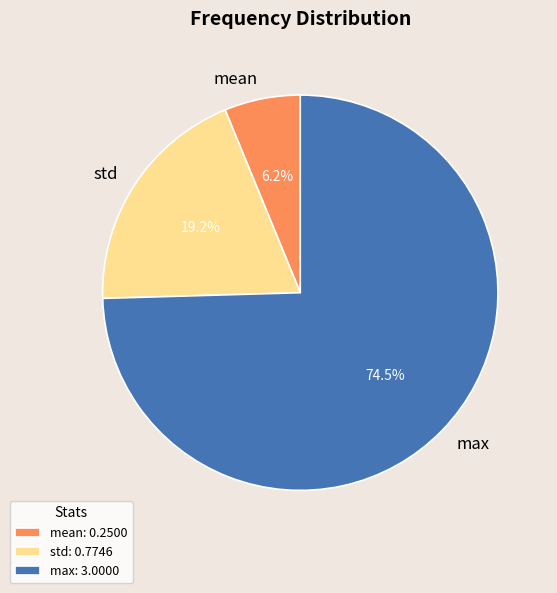

The mean slice represents 6% of the pie. True or false?

True